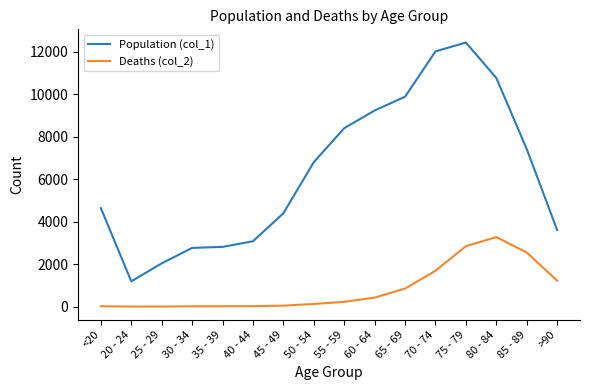

What is the smallest value displayed?

3